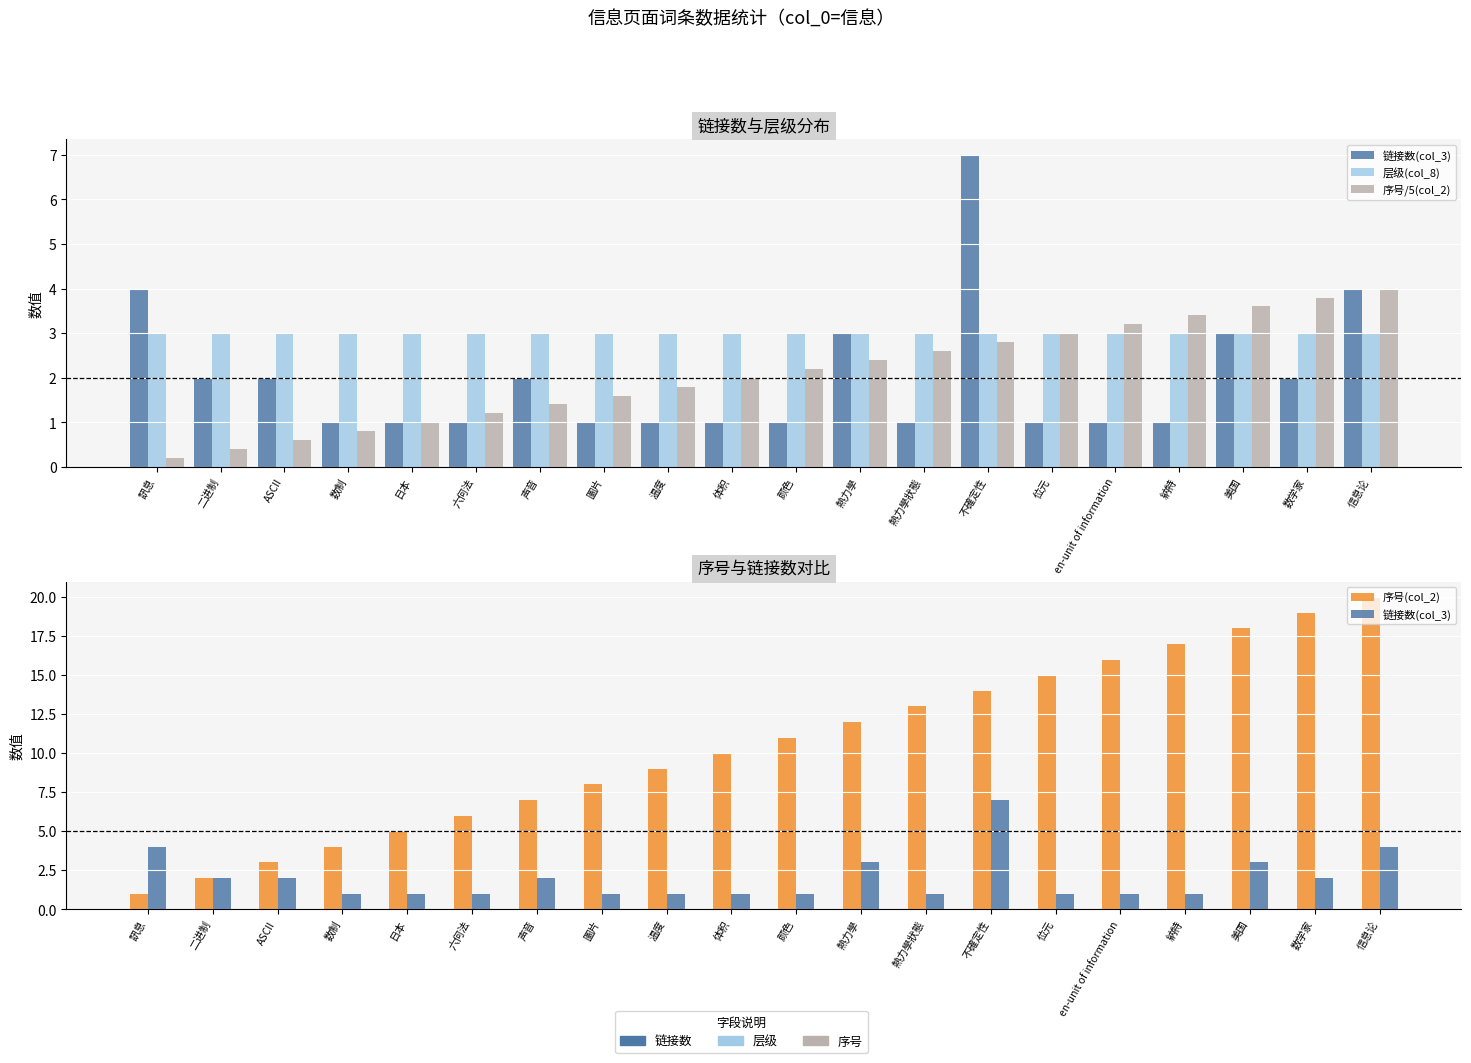

The value of 序号/5(col_2) at 体积 is 1.4. True or false?

False